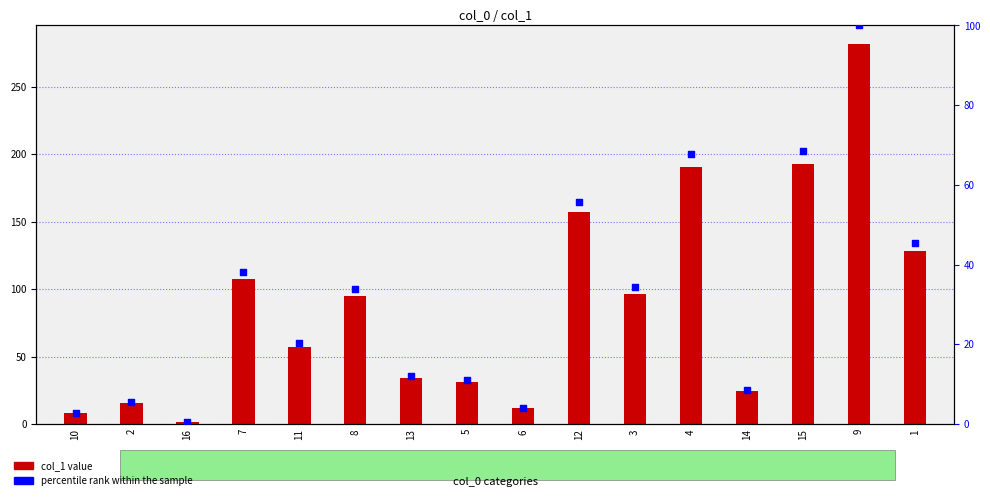

Which series has the largest total across all categories?

col_1